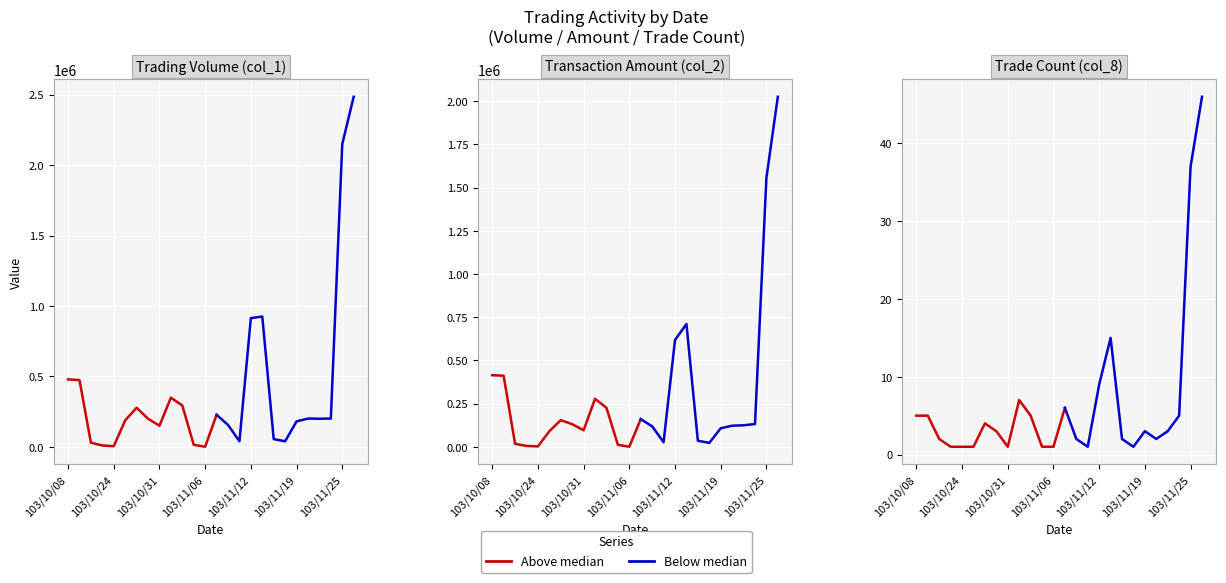

Is this an area chart (filled region under the line)?

No